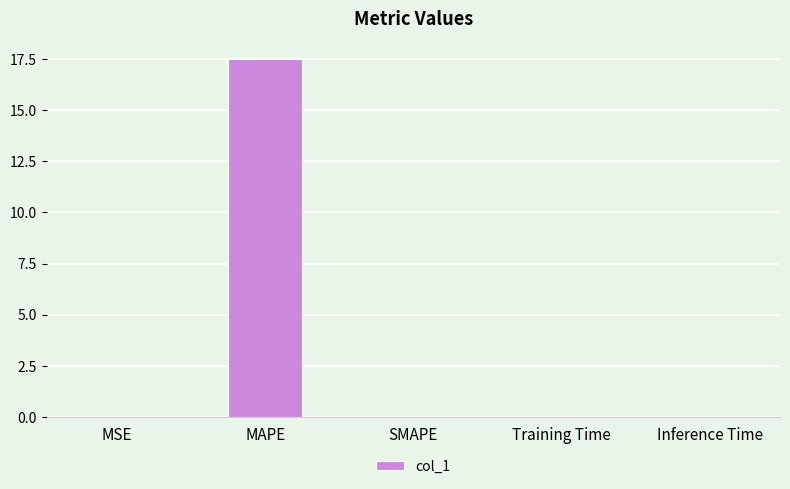

True or false: the data shows 0.0 at SMAPE.

True